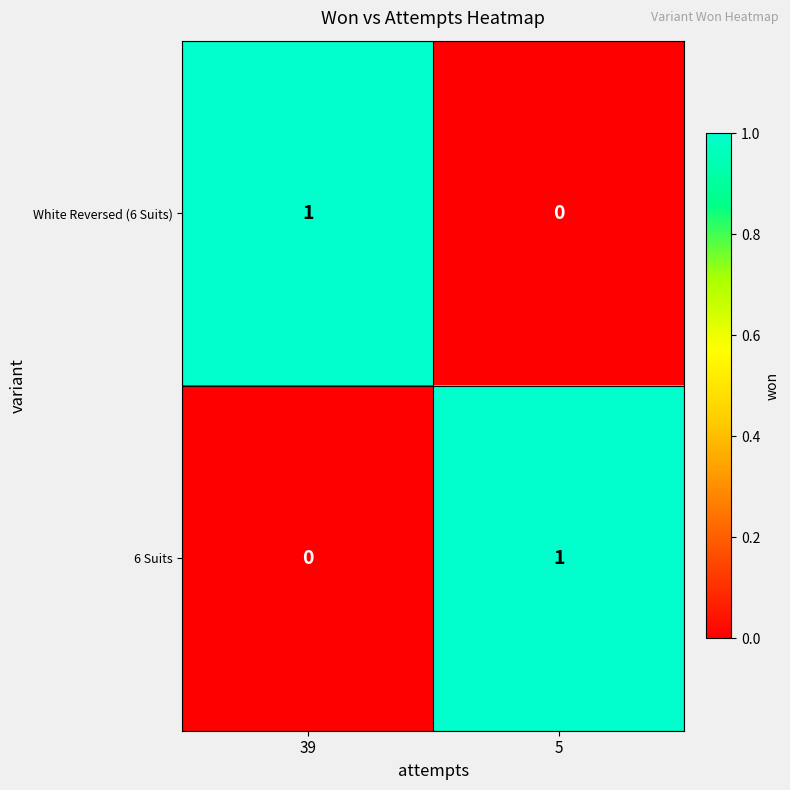

Rank the series at 39 from lowest to highest value.

6 Suits, White Reversed (6 Suits)